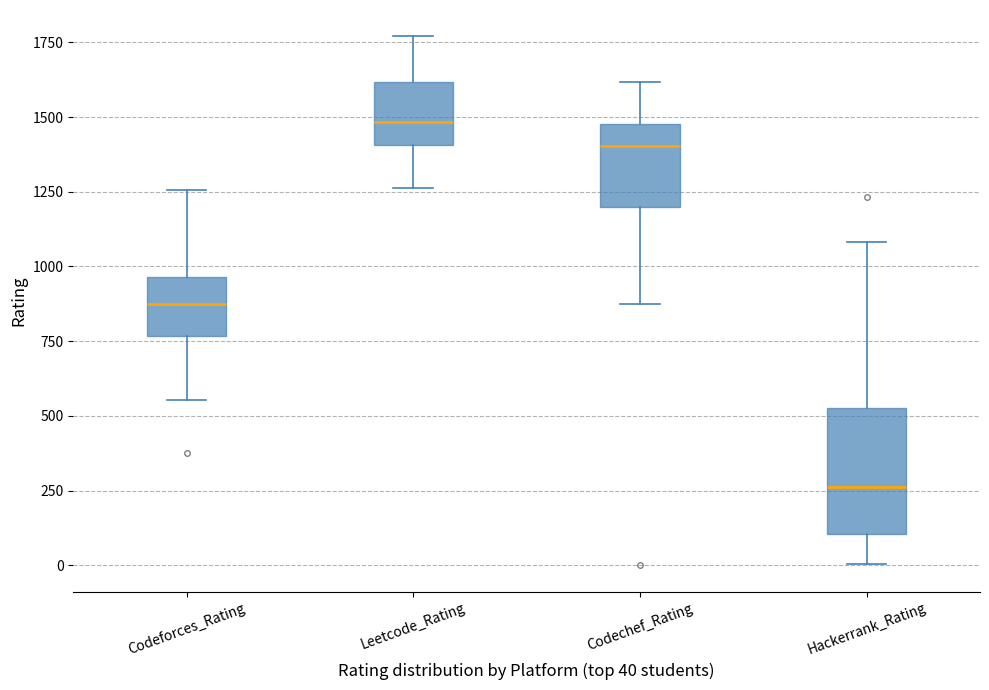

Reading left to right, read every box against the y-axis: the position of its median line, the range the box covers, and the ends of its whiskers. The values are not printed on the chart, so give them approximately, as read against the axis.

Codeforces_Rating: median 900, box 750 to 950, whiskers 550 to 1250
Leetcode_Rating: median 1500, box 1400 to 1600, whiskers 1250 to 1750
Codechef_Rating: median 1400, box 1200 to 1500, whiskers 850 to 1600
Hackerrank_Rating: median 250, box 100 to 550, whiskers 0 to 1100